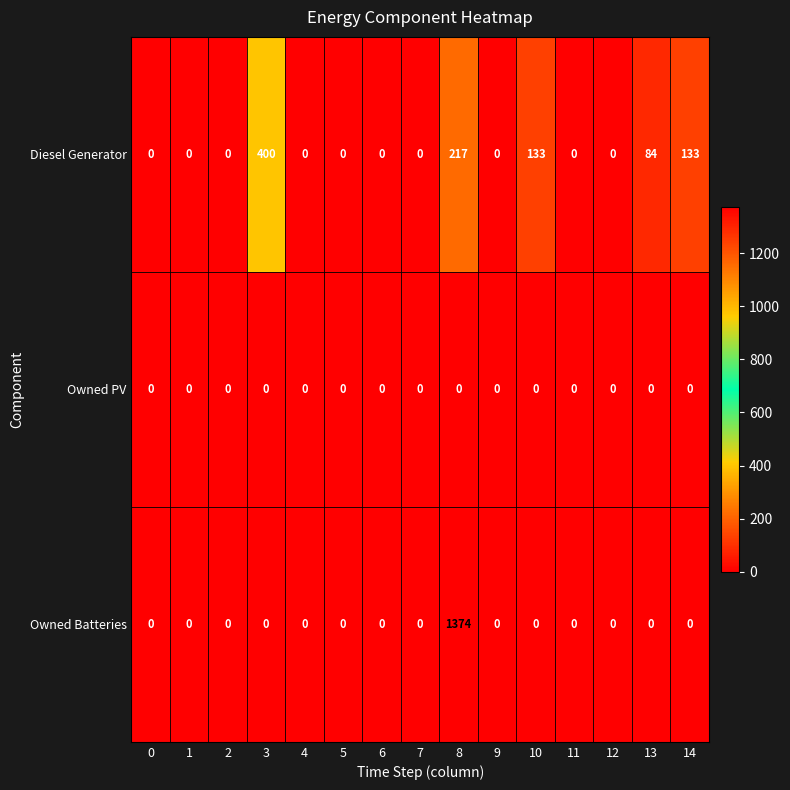

Which series has the widest spread of values?

Owned Batteries